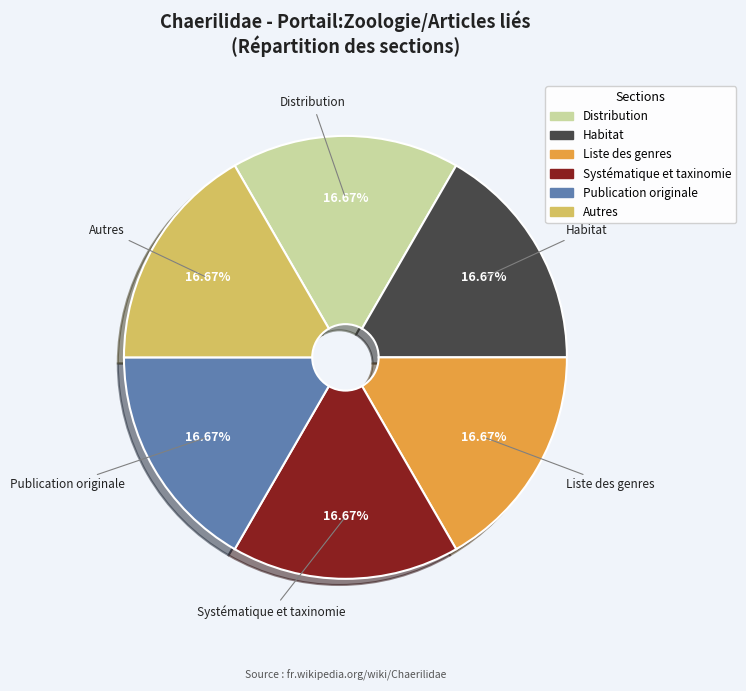

Is there a majority slice in this chart?

No